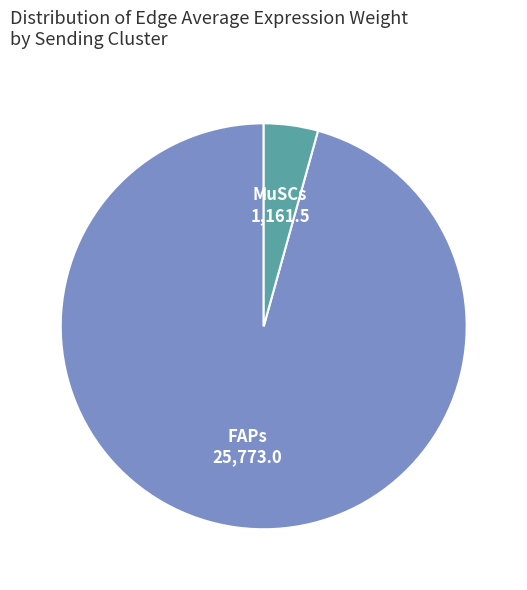

Is it true that FAPs is 96% of the pie?

True